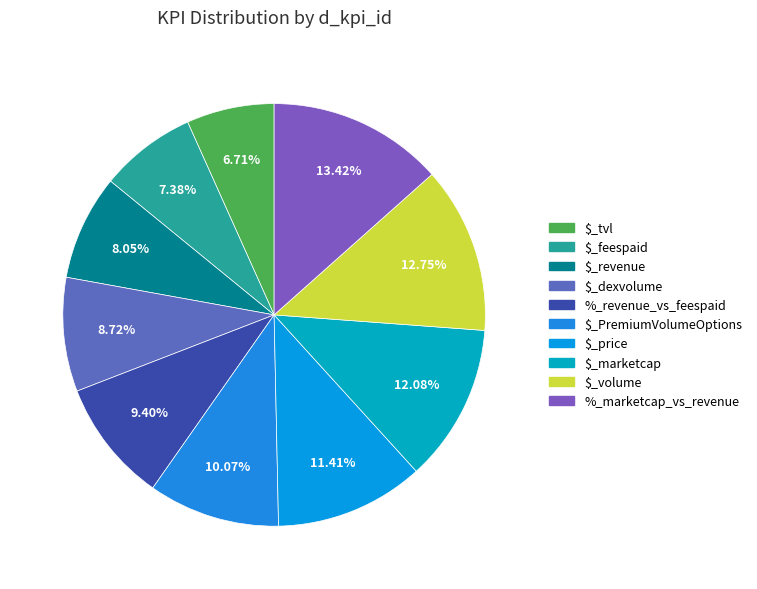

Do %_marketcap_vs_revenue and $_revenue together represent more than half of the pie?

No